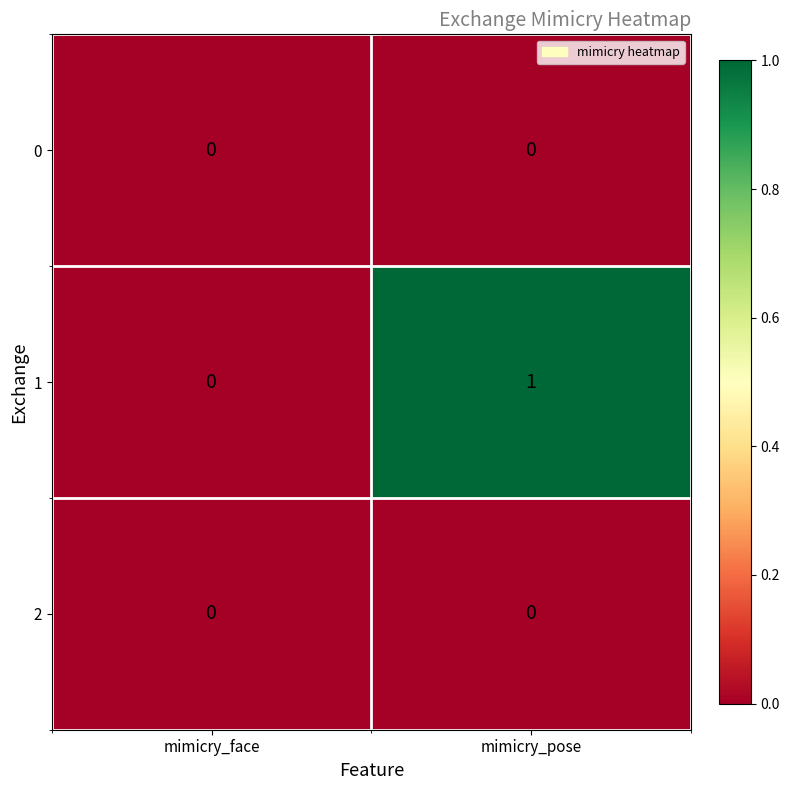

List the labels in order of 1 value, largest first.

mimicry_pose, mimicry_face